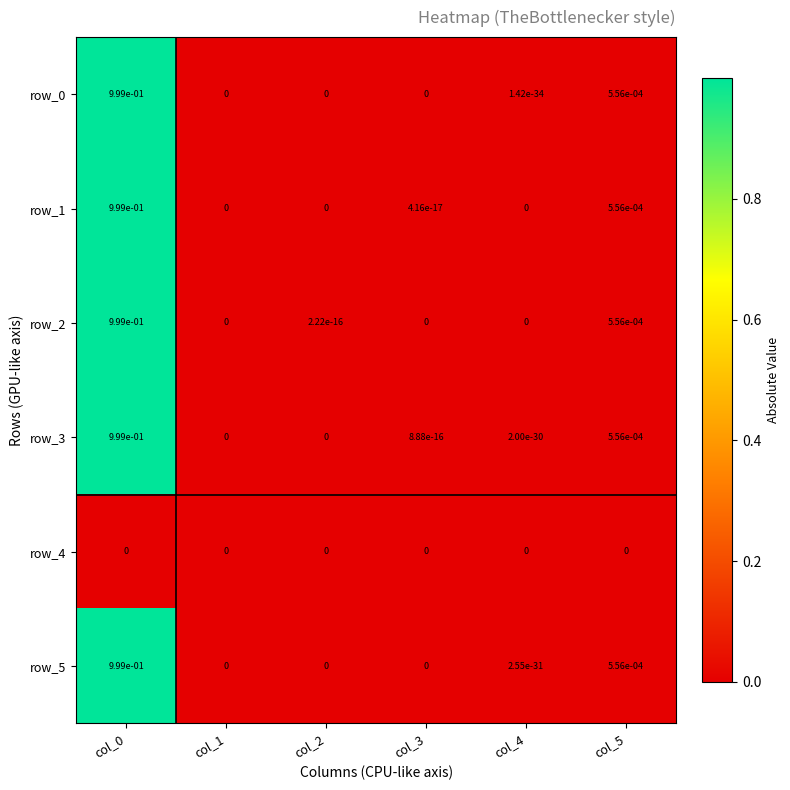

The row_3 series shows 0.0 at col_1. True or false?

True